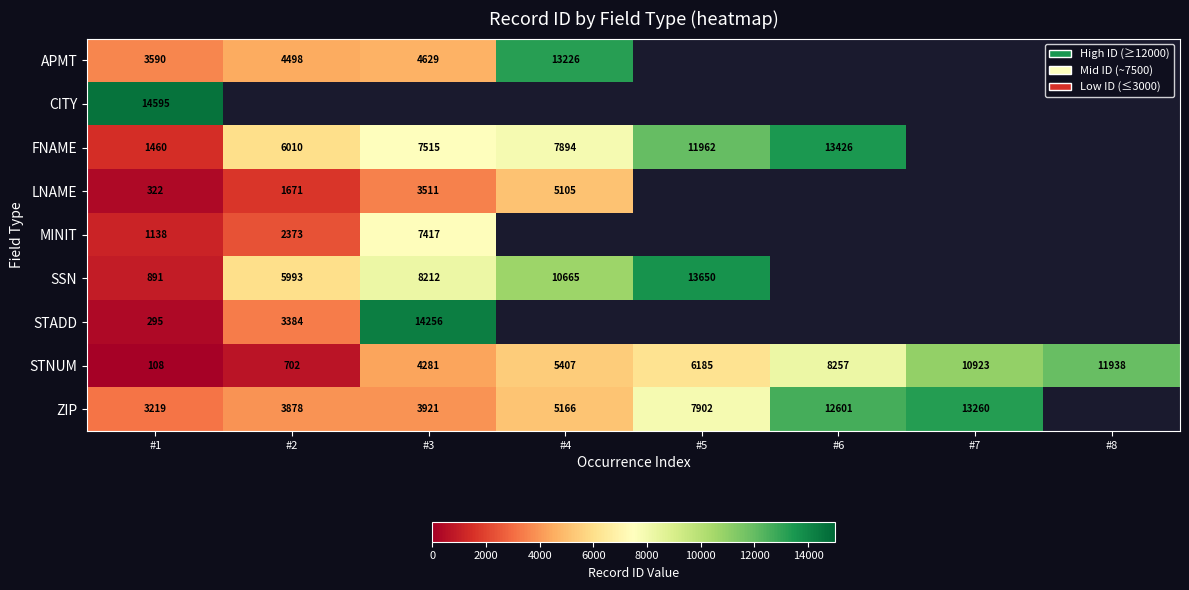

True or false: SSN has a value of 8212 at #3.

True